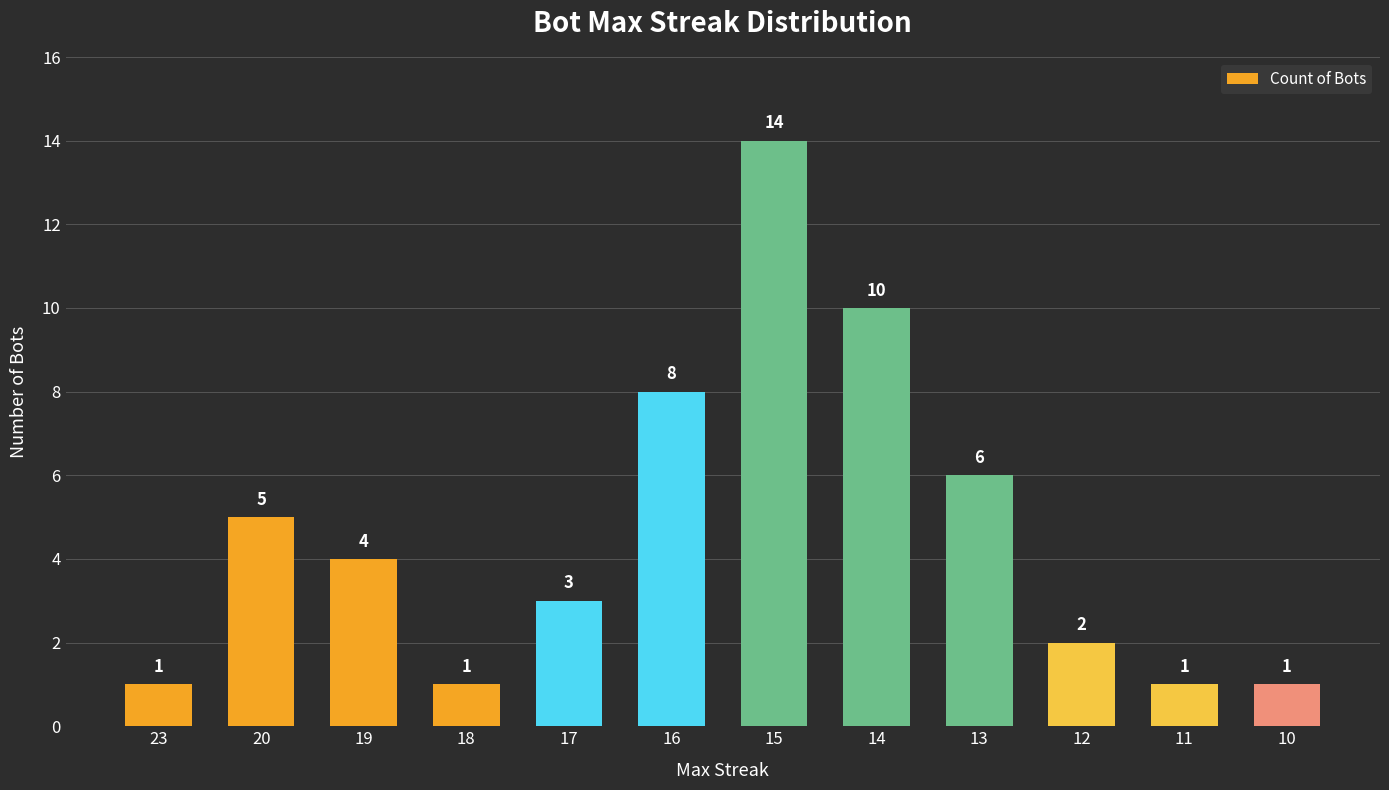

What is the maximum value shown in the chart?

14